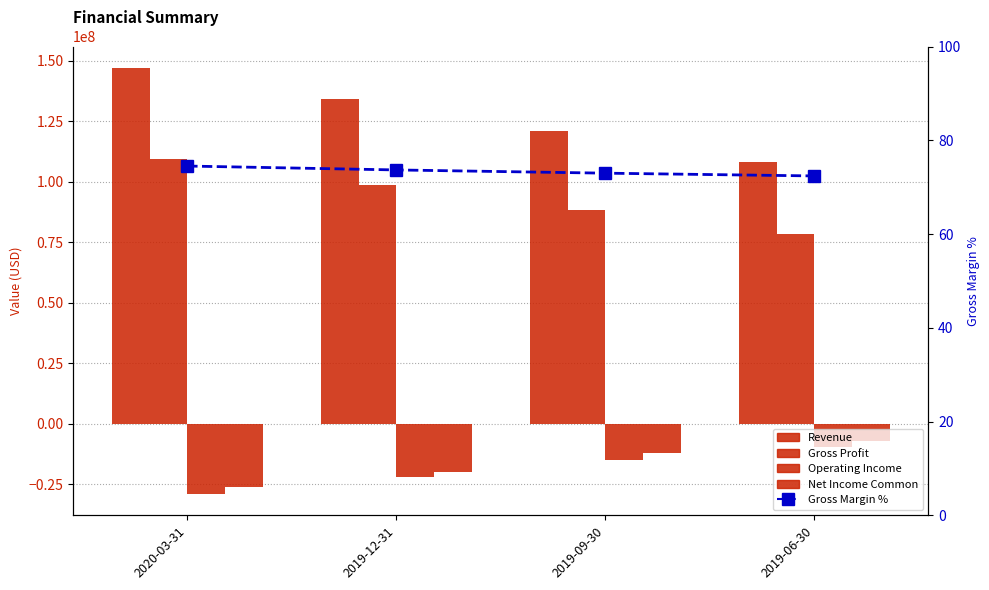

What is the difference between the second highest and minimum values in the Operating Income series?

14225000.0